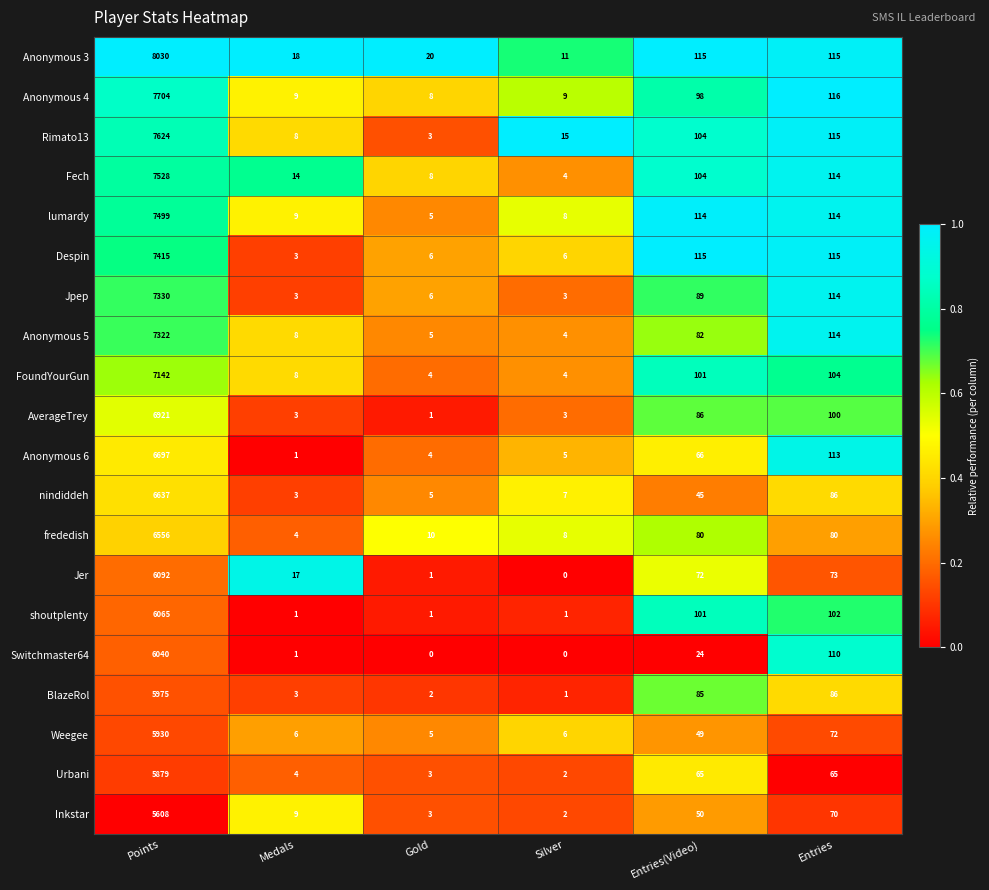

Which series has the largest range (max minus min)?

Anonymous 3